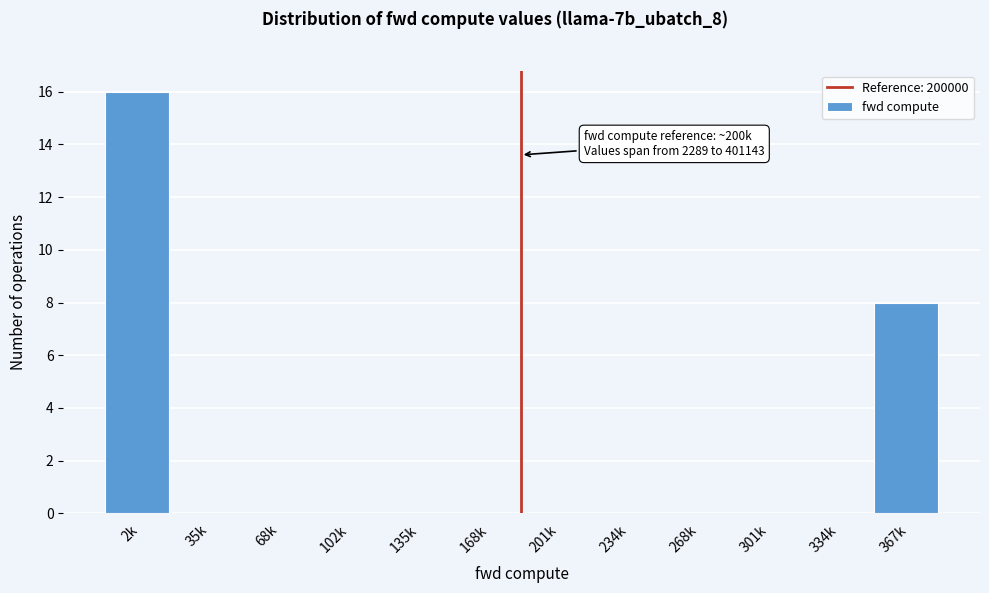

Reading right to left, transcribe all the data shown in this chart.

367k=8	334k=0	301k=0	268k=0	234k=0	201k=0	168k=0	135k=0	102k=0	68k=0	35k=0	2k=16